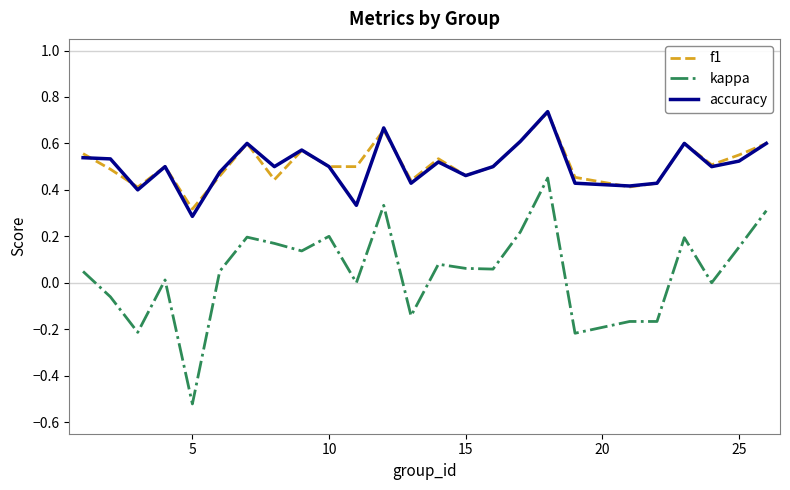

True or false: f1 and kappa cross at least once.

False